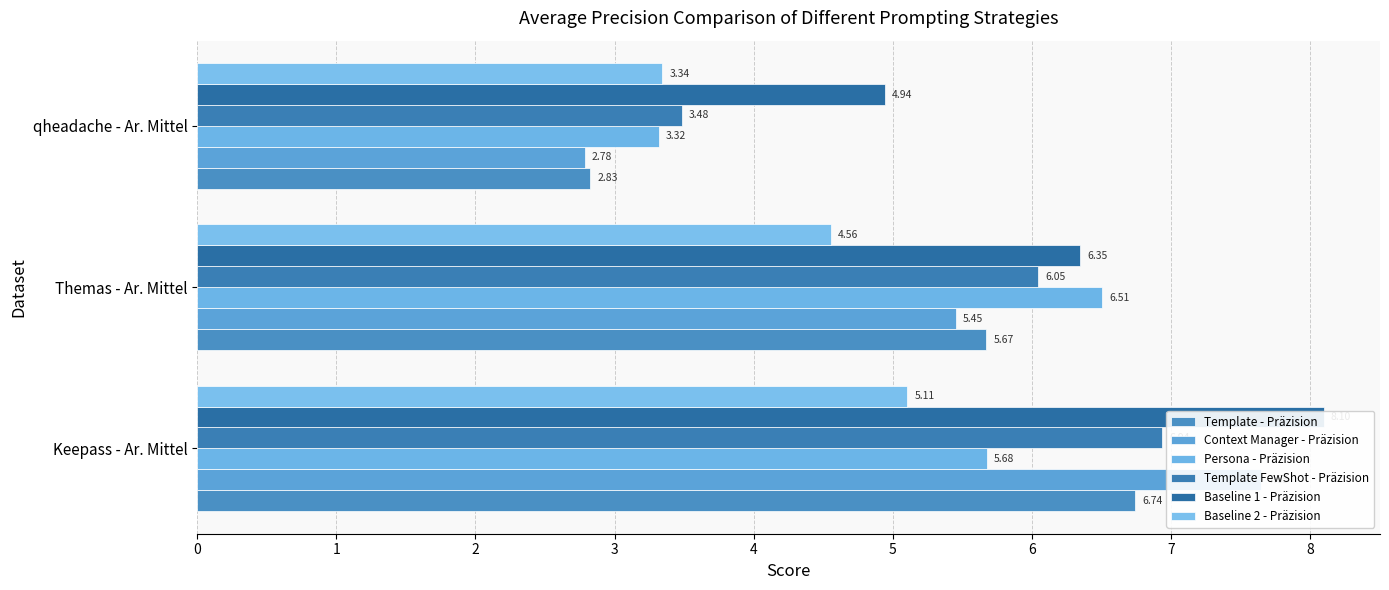

The Template FewShot - Präzision series shows 1.7 at Themas - Ar. Mittel. True or false?

False